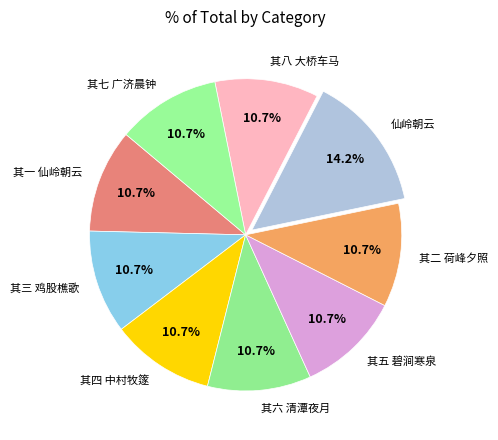

Is 其五 碧涧寒泉 the majority of the pie?

No